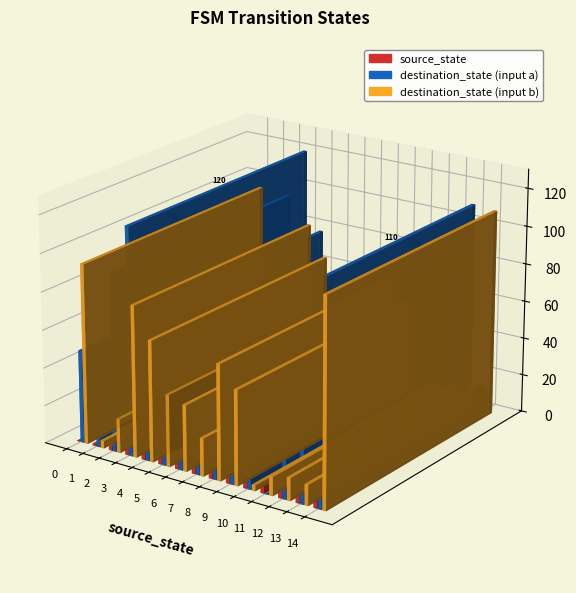

How many series are shown in this chart?

3